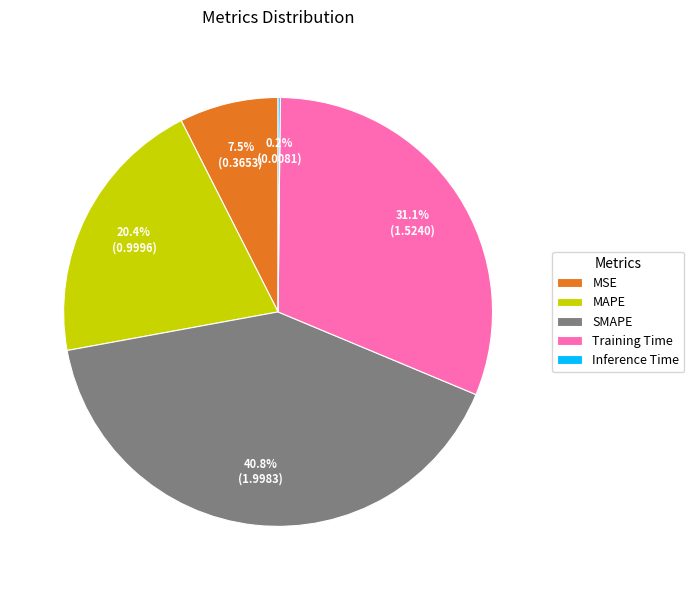

Between SMAPE and Training Time, which is larger?

SMAPE